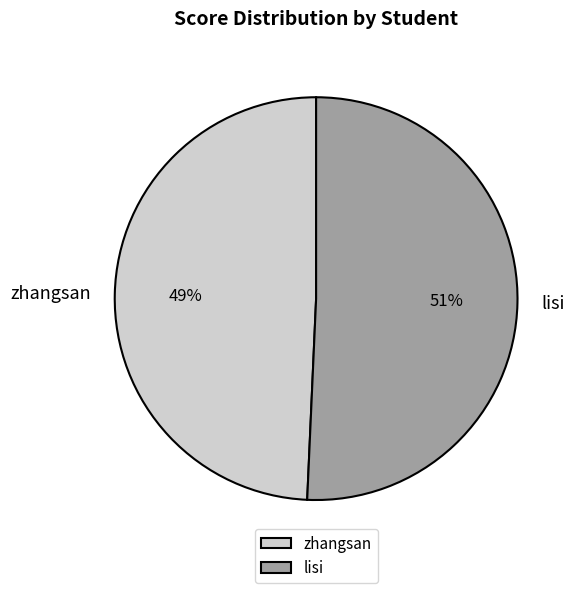

To the nearest percent, what portion does lisi represent?

51%